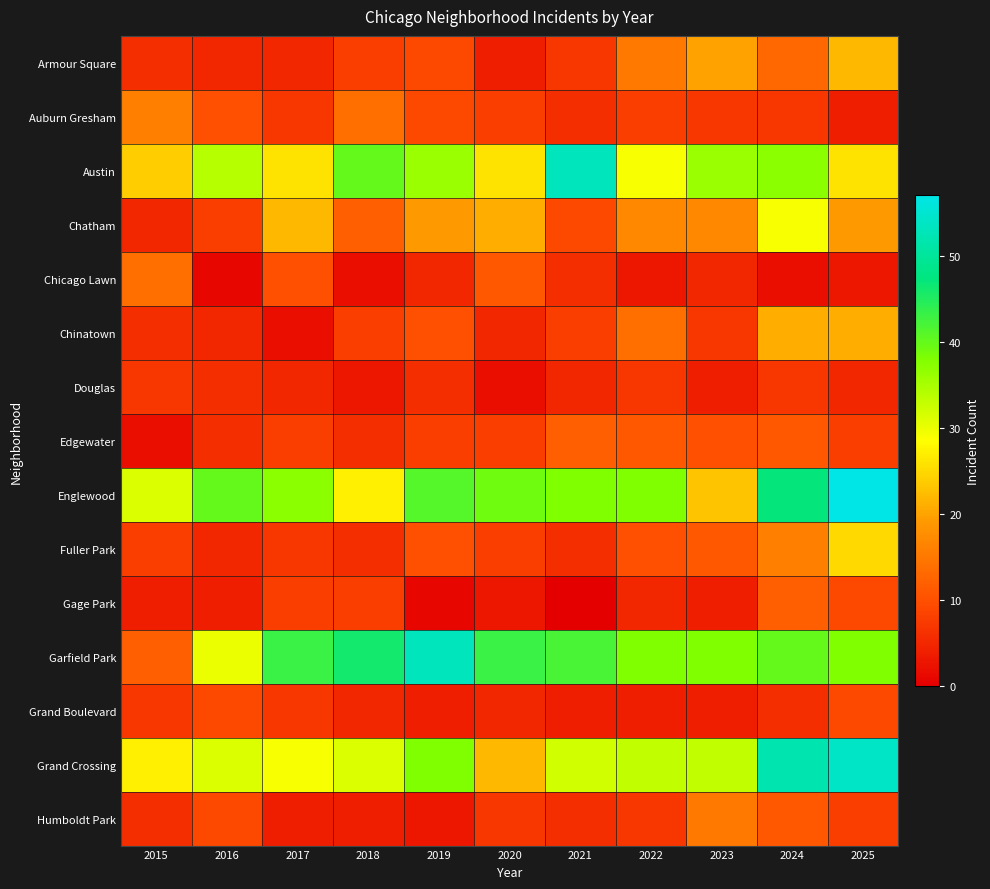

Reading left to right, transcribe all the data shown in this chart.

Armour Square: 2015=6	2016=5	2017=5	2018=8	2019=9	2020=4	2021=7	2022=15	2023=20	2024=13	2025=22
Auburn Gresham: 2015=16	2016=10	2017=7	2018=14	2019=9	2020=8	2021=6	2022=8	2023=7	2024=7	2025=4
Austin: 2015=24	2016=34	2017=26	2018=40	2019=36	2020=26	2021=53	2022=29	2023=36	2024=37	2025=26
Chatham: 2015=5	2016=8	2017=22	2018=12	2019=19	2020=21	2021=9	2022=17	2023=17	2024=29	2025=19
Chicago Lawn: 2015=14	2016=1	2017=10	2018=2	2019=5	2020=11	2021=6	2022=3	2023=5	2024=2	2025=3
Chinatown: 2015=6	2016=5	2017=2	2018=8	2019=10	2020=5	2021=8	2022=14	2023=7	2024=21	2025=21
Douglas: 2015=7	2016=6	2017=5	2018=3	2019=6	2020=2	2021=5	2022=7	2023=4	2024=7	2025=5
Edgewater: 2015=2	2016=6	2017=8	2018=6	2019=8	2020=8	2021=12	2022=11	2023=10	2024=11	2025=8
Englewood: 2015=31	2016=40	2017=37	2018=27	2019=41	2020=39	2021=38	2022=38	2023=23	2024=47	2025=57
Fuller Park: 2015=8	2016=5	2017=7	2018=6	2019=10	2020=8	2021=6	2022=10	2023=11	2024=16	2025=25
Gage Park: 2015=4	2016=4	2017=8	2018=8	2019=1	2020=3	2021=0	2022=5	2023=4	2024=12	2025=9
Garfield Park: 2015=12	2016=30	2017=43	2018=46	2019=53	2020=43	2021=42	2022=38	2023=38	2024=40	2025=38
Grand Boulevard: 2015=7	2016=9	2017=7	2018=5	2019=4	2020=5	2021=4	2022=4	2023=4	2024=6	2025=9
Grand Crossing: 2015=27	2016=31	2017=29	2018=31	2019=38	2020=22	2021=32	2022=33	2023=33	2024=52	2025=54
Humboldt Park: 2015=6	2016=9	2017=4	2018=4	2019=3	2020=7	2021=6	2022=7	2023=15	2024=11	2025=8